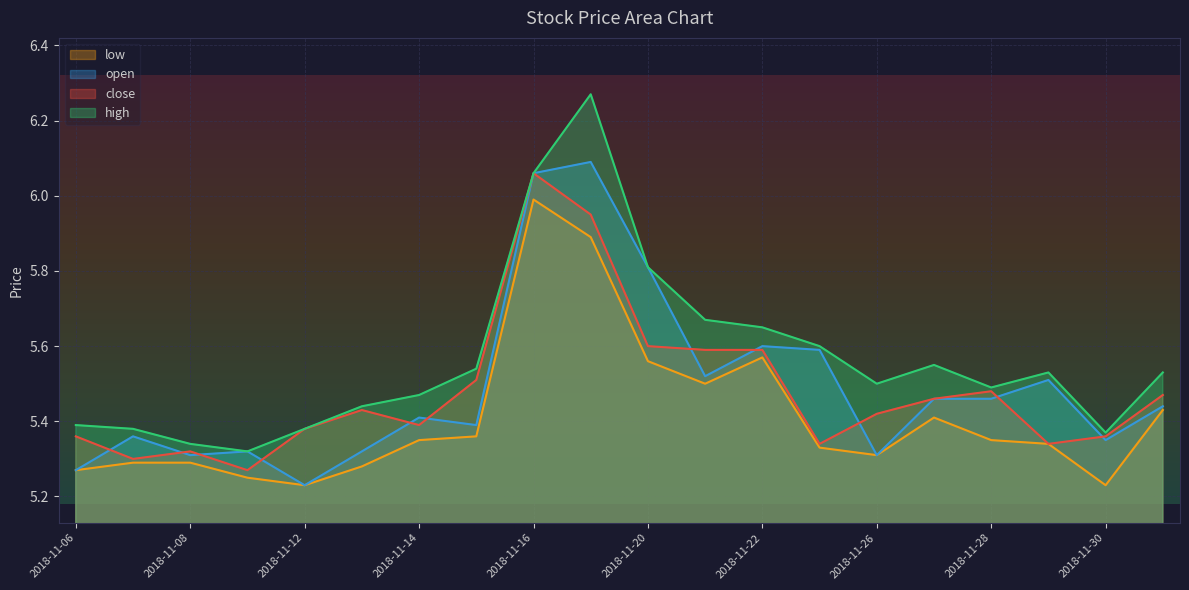

List the series in order of their peak value, highest first.

high, open, close, low